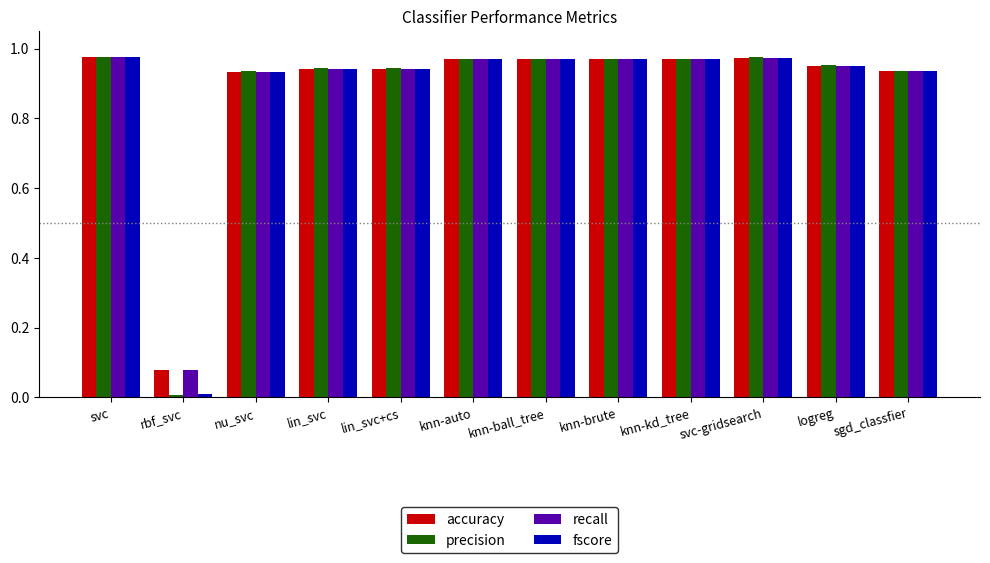

Is the value of fscore at knn-ball_tree greater than the value of accuracy at rbf_svc?

Yes